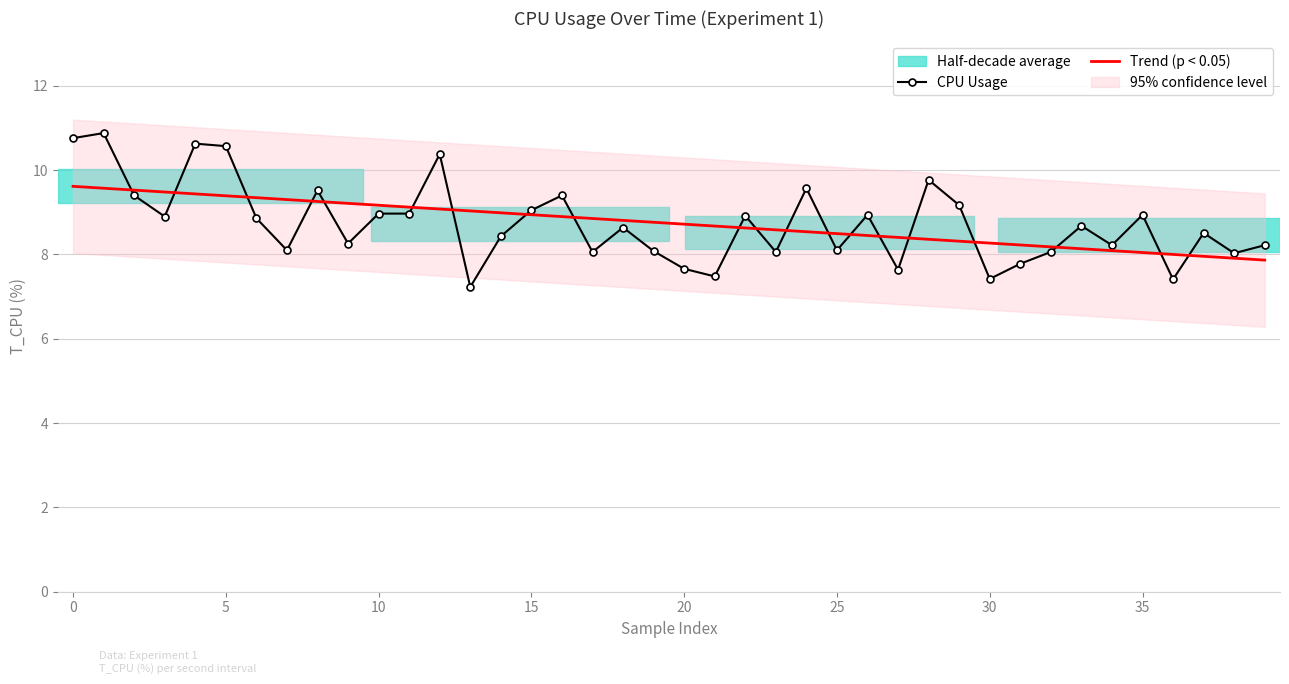

What is the total value across all series at 13?

16.3